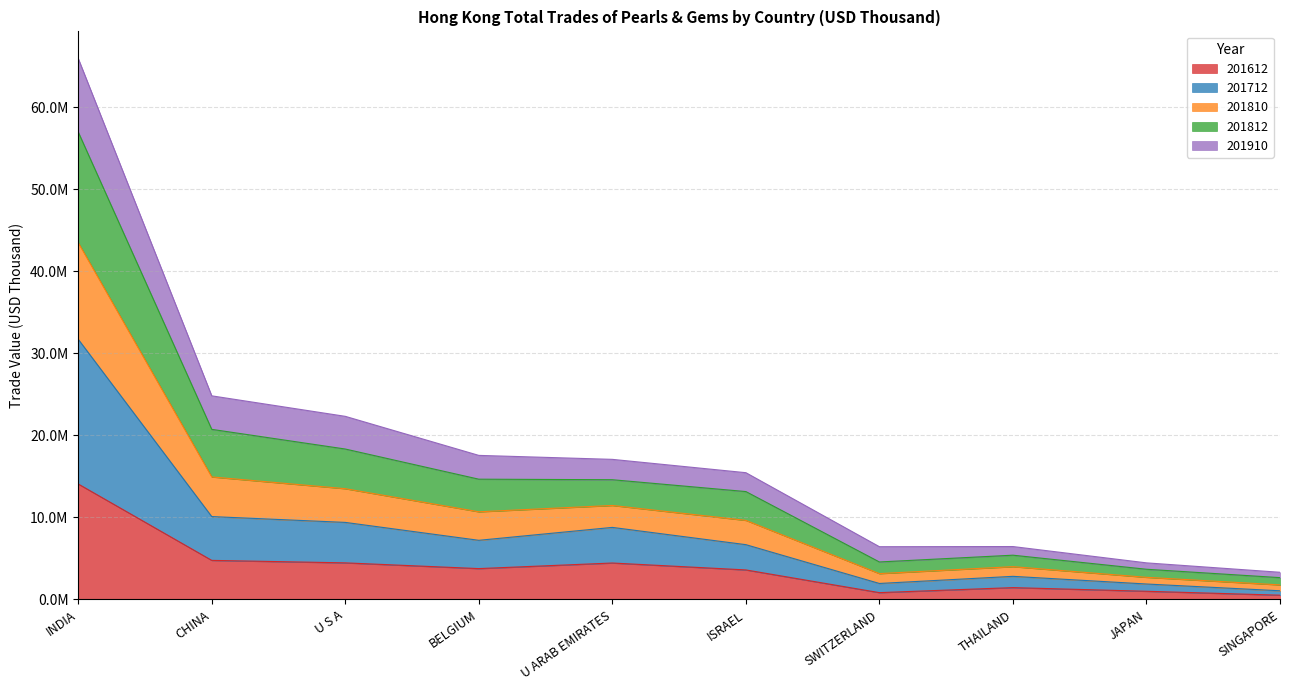

Which category has the highest value across all series?

INDIA